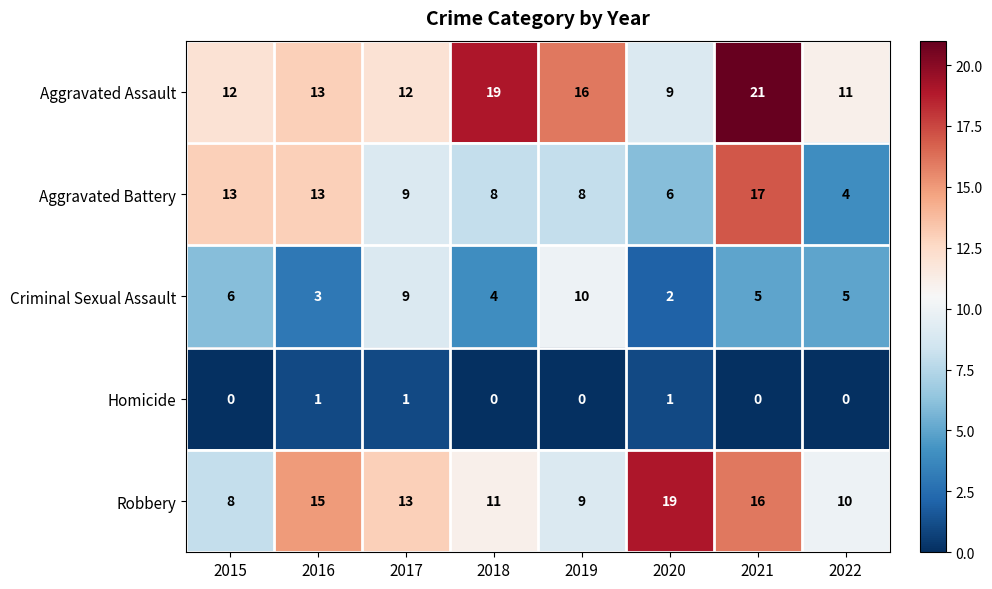

The Robbery series shows 15 at 2016. True or false?

True